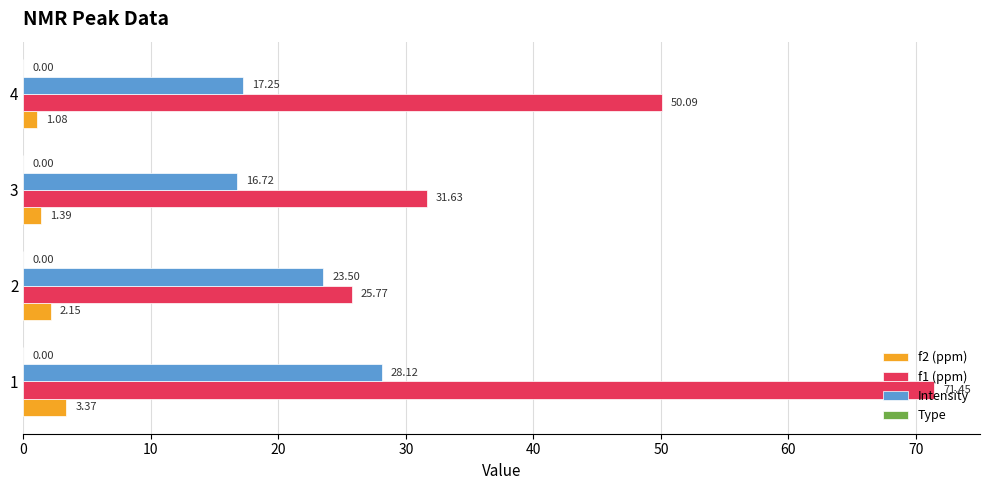

How many values in the Intensity series are below 23?

2